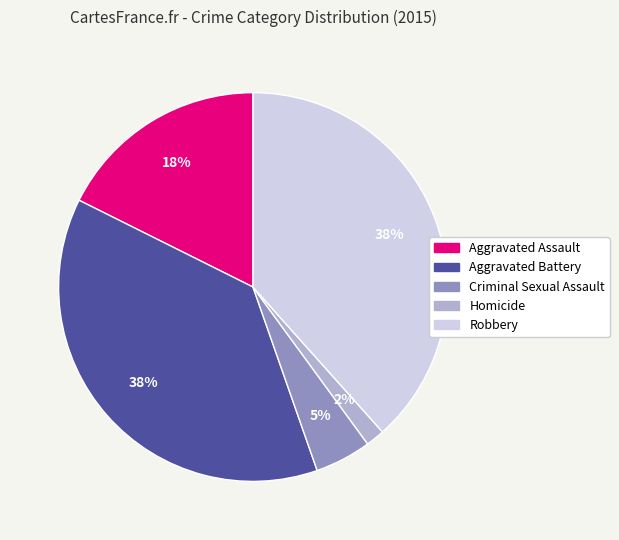

To the nearest percent, what is the average slice percentage?

20%